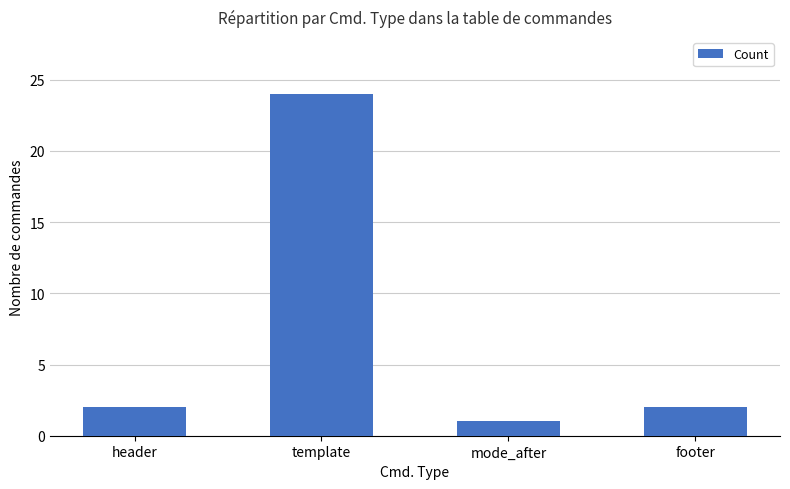

What is the greatest value displayed?

24